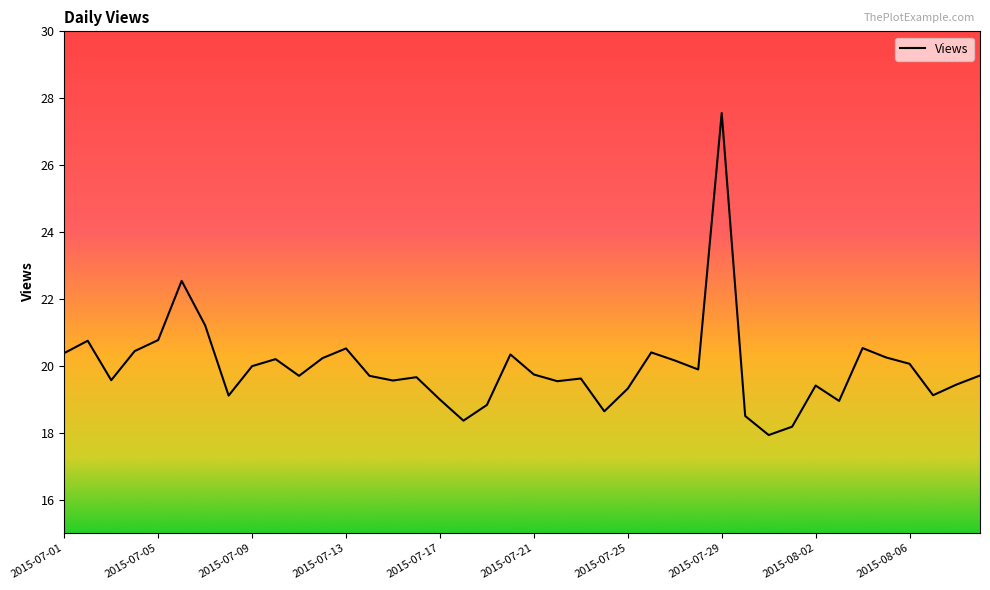

What is the maximum value shown in the chart?

27.6